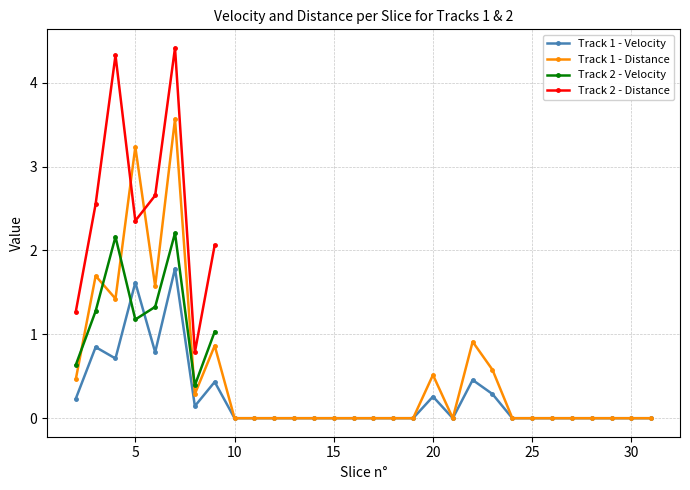

True or false: Track 1 - Distance and Track 1 - Velocity intersect in this chart.

False